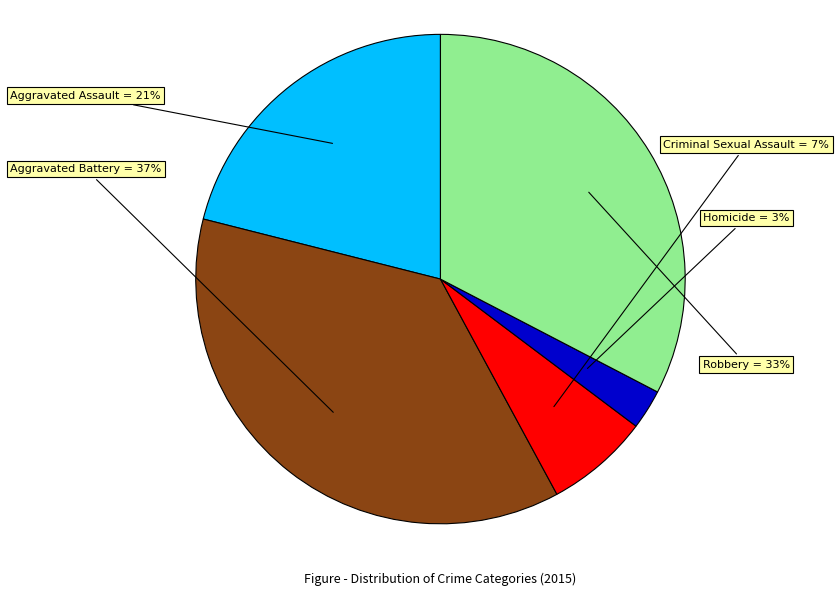

To the nearest percent, what portion does Criminal Sexual Assault represent?

7%